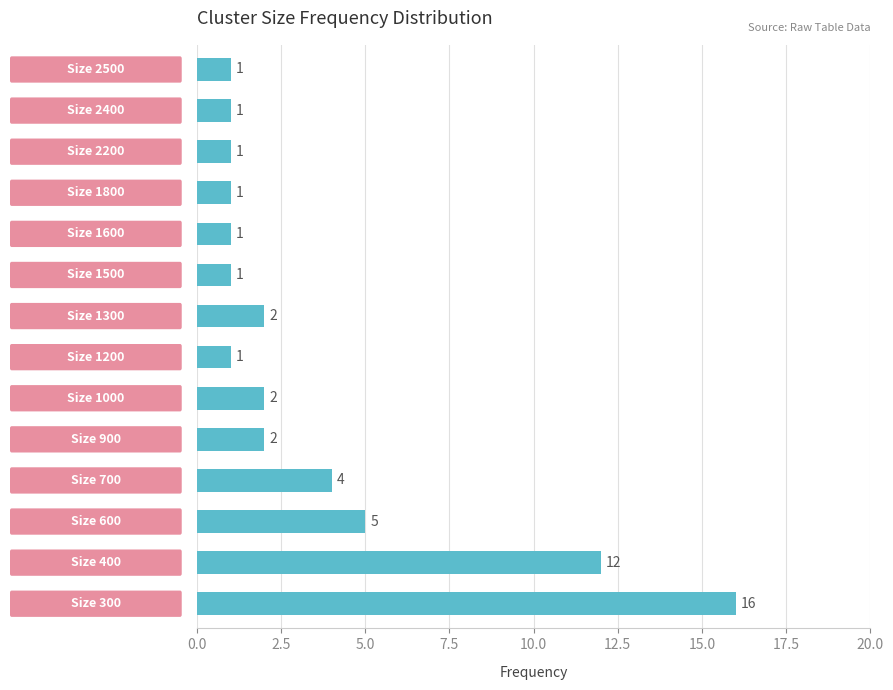

Are the bars grouped side by side (vs. stacked)?

No